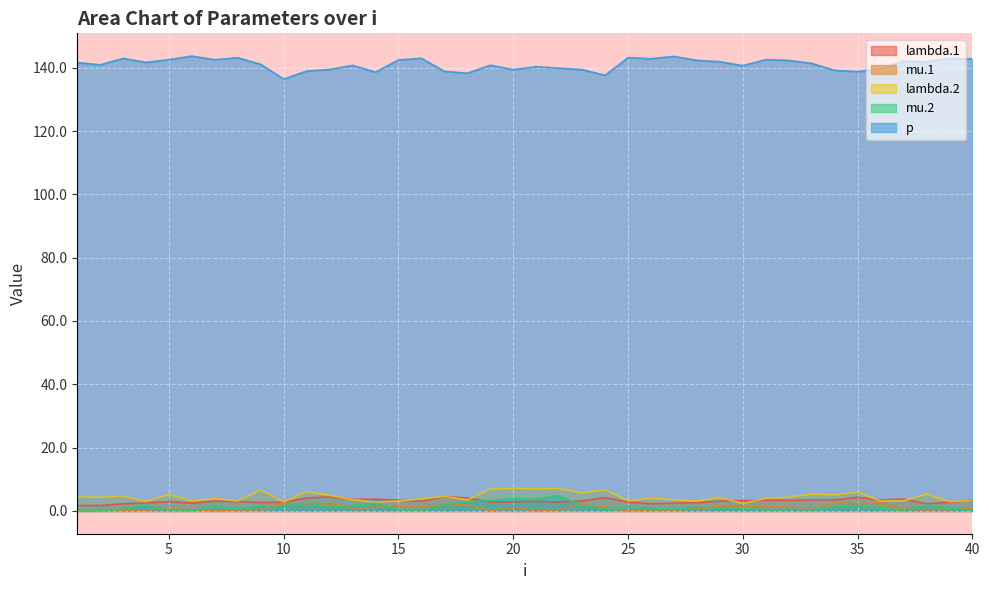

What are all the series names shown in the legend?

lambda.1, mu.1, lambda.2, mu.2, p